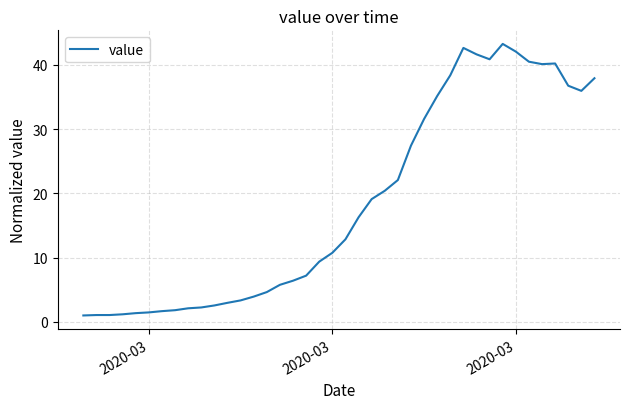

What is the smallest value displayed?

1.0